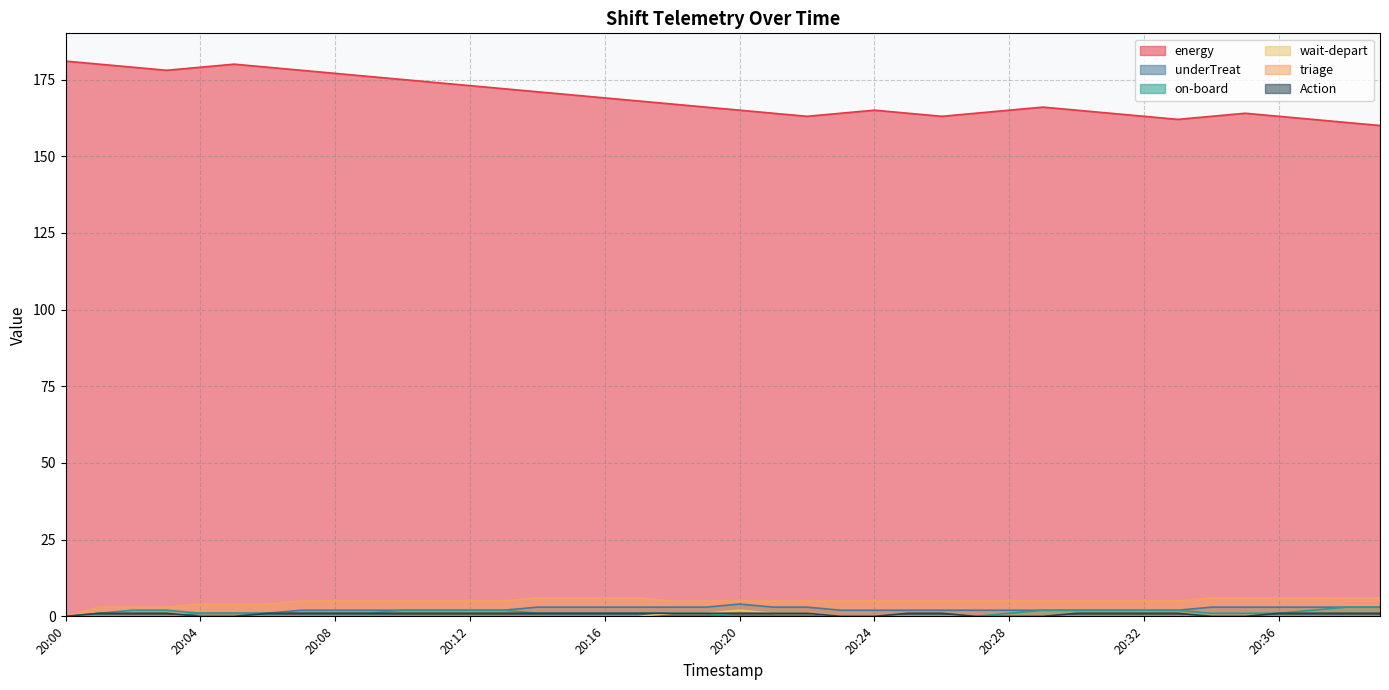

Which label corresponds to the largest value in the chart?

20:00